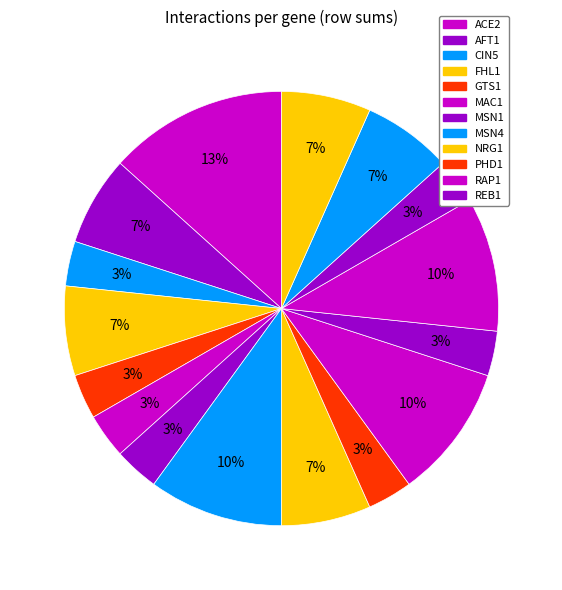

How many slices are in this pie chart?

16